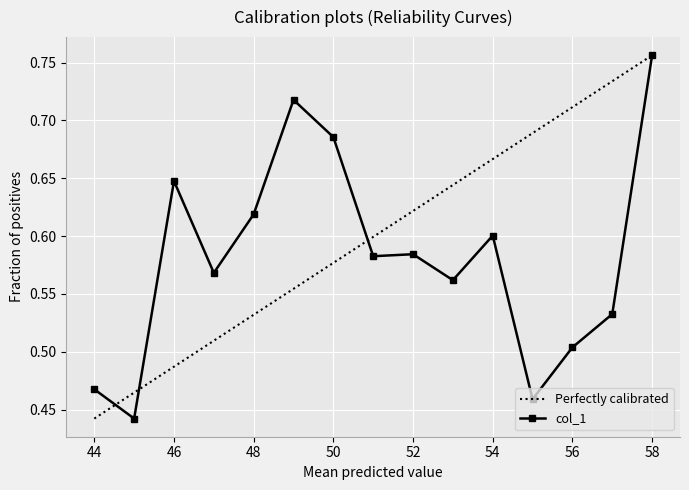

Rank the categories by value from lowest to highest.

45, 55, 44, 56, 57, 53, 47, 51, 52, 54, 48, 46, 50, 49, 58